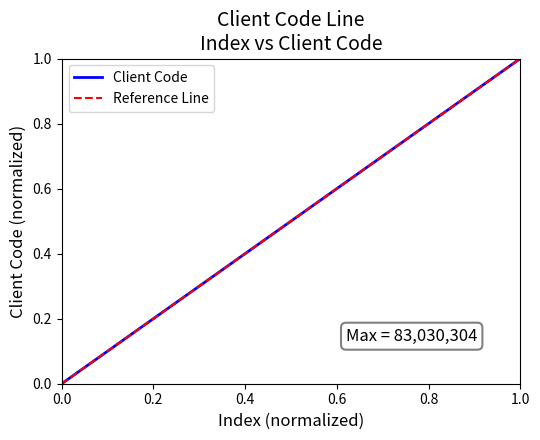

How many values are between 0 and 1?

4